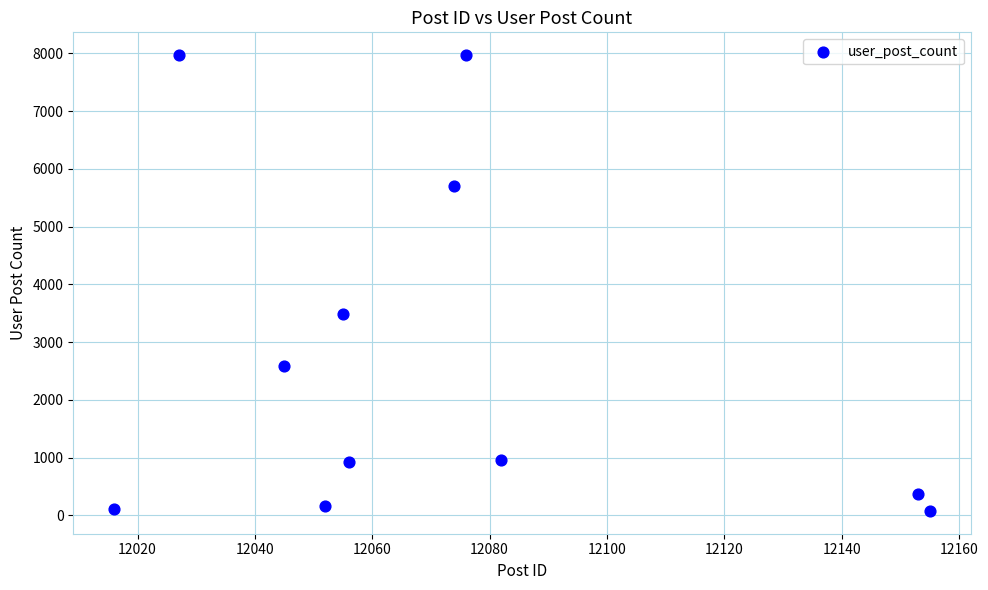

What Y value in the scatter plot is closest to 4025?

3495